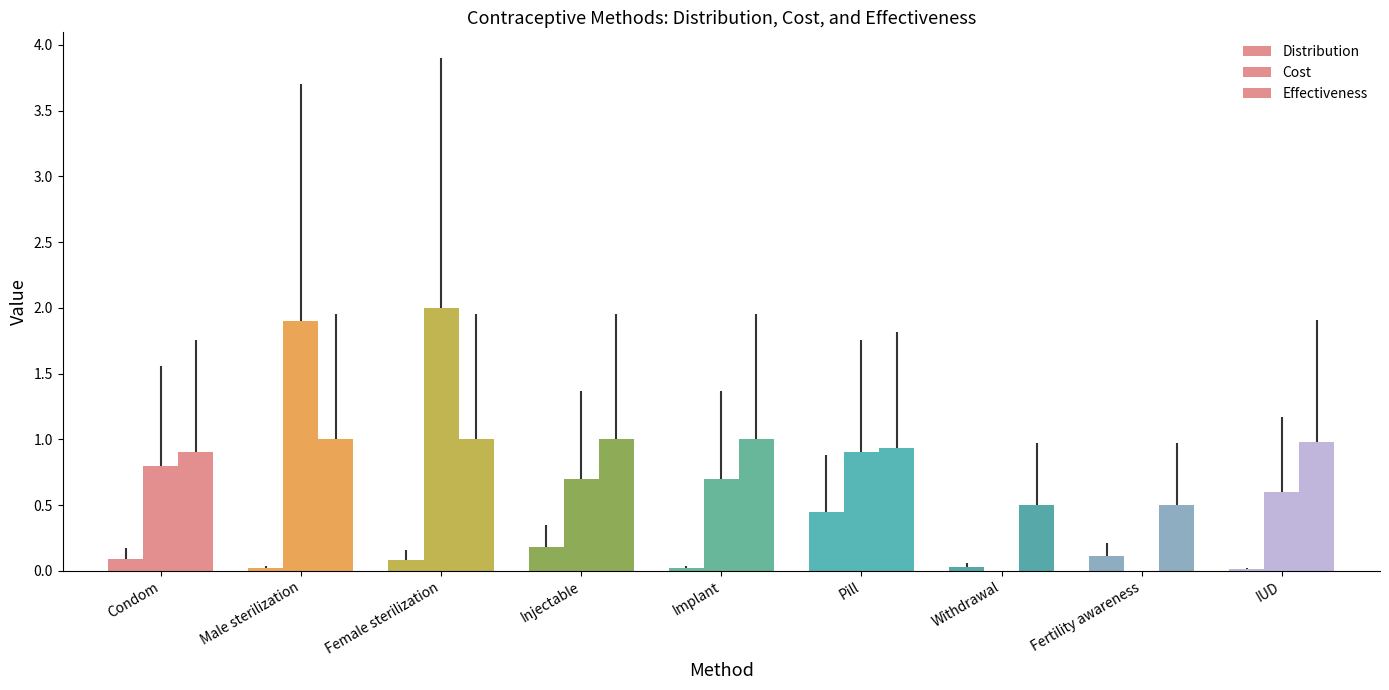

The Distribution series shows 0.0 at Male sterilization. True or false?

False